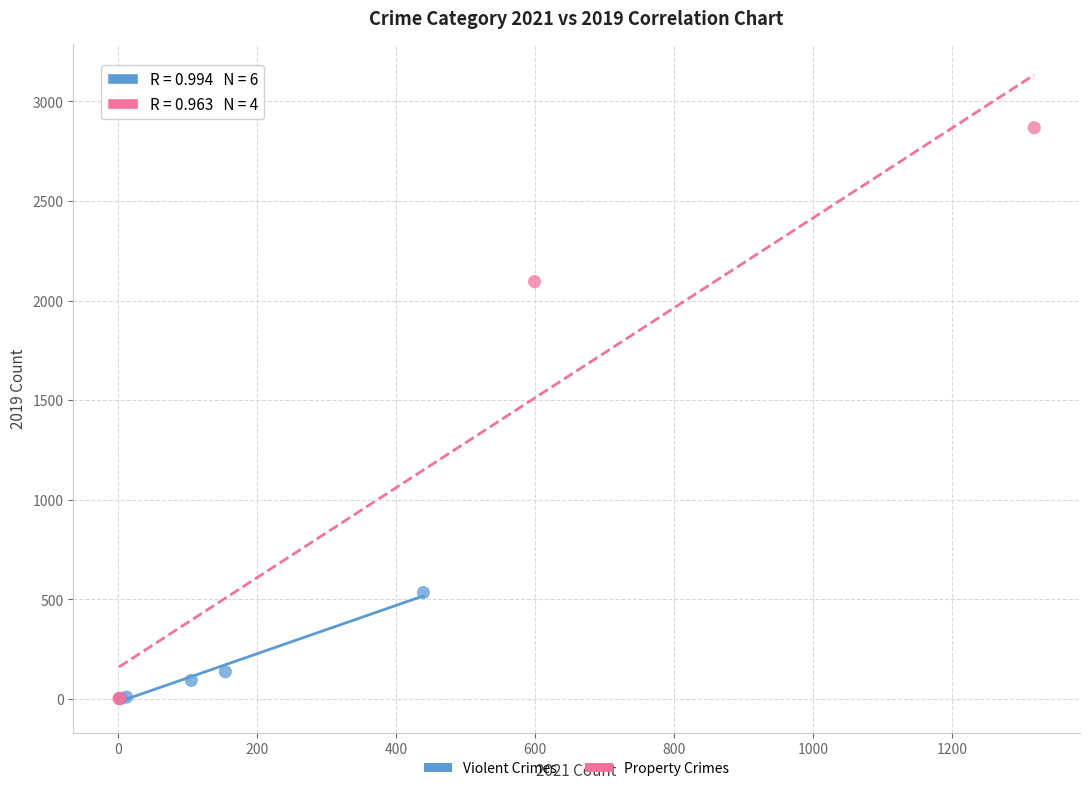

Which series reaches the maximum Y coordinate?

Property Crimes